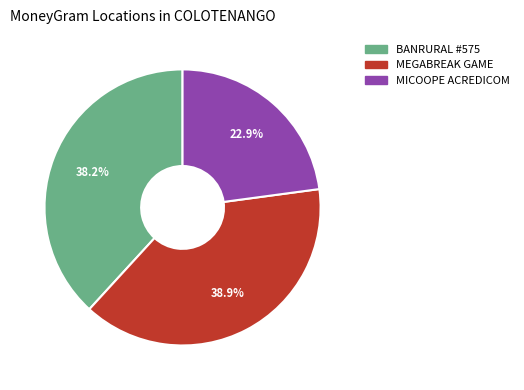

Is there a majority slice in this chart?

No